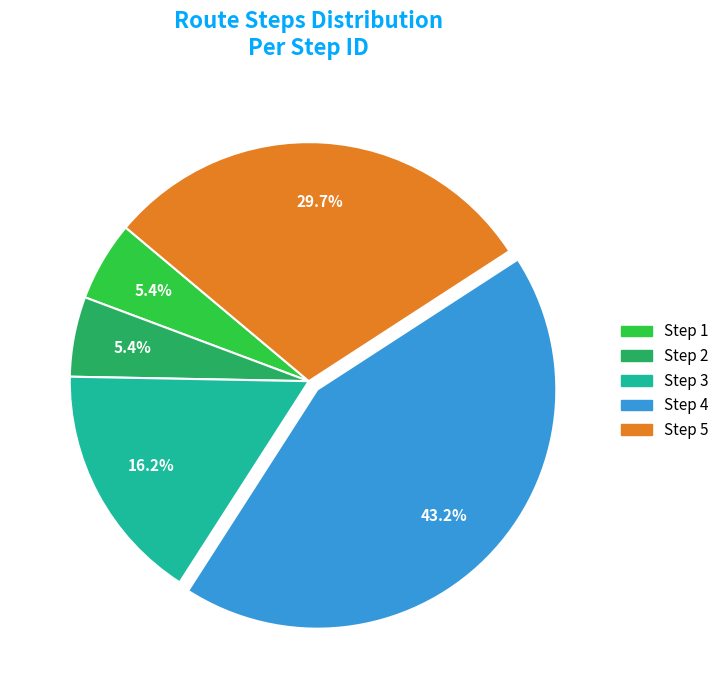

Does any single category account for the majority?

No